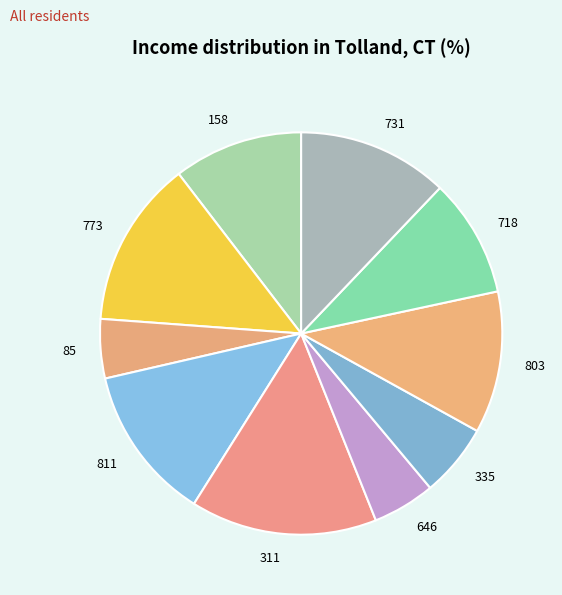

Is there a majority slice in this chart?

No